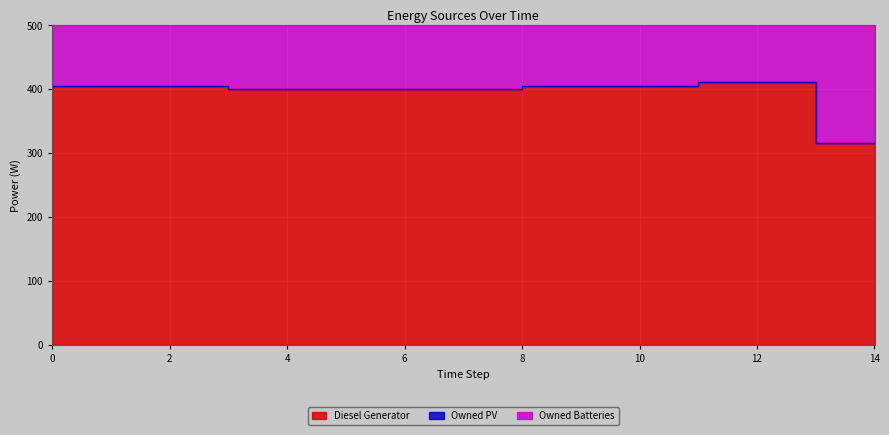

True or false: Owned PV and Owned Batteries intersect in this chart.

False